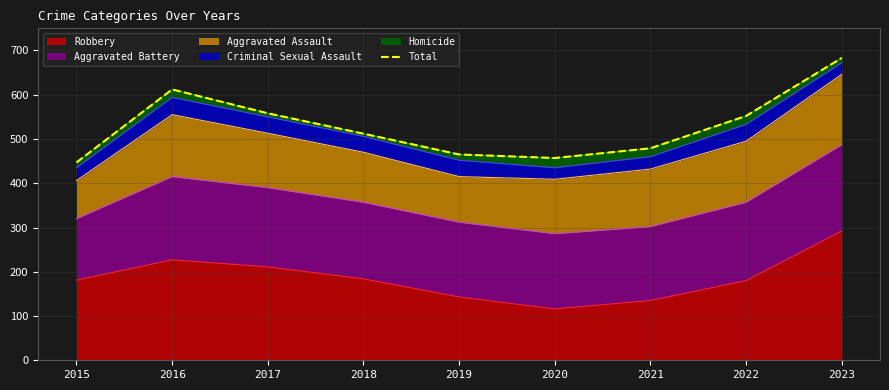

What is the difference between the maximum and minimum values?

236